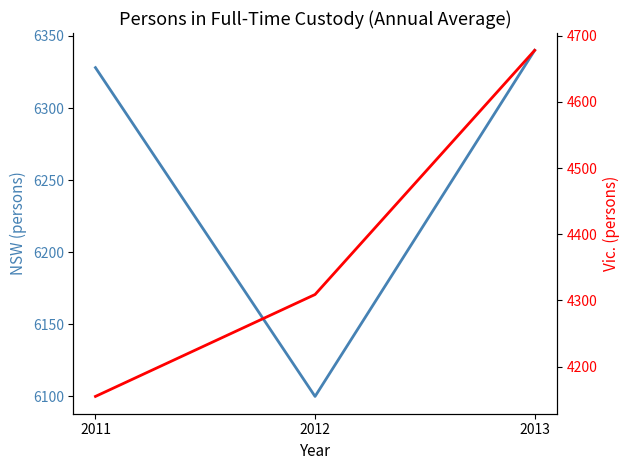

What is the highest value of the NSW series?

6340